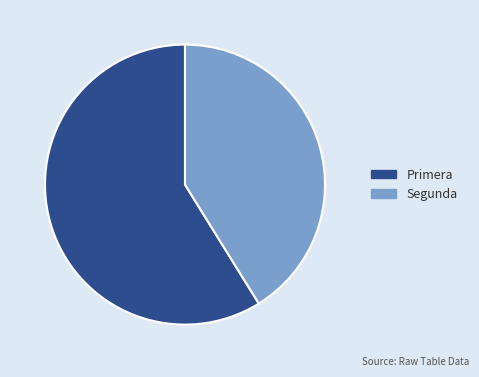

What is the ratio of the value at Primera to the value at Segunda?

1.4